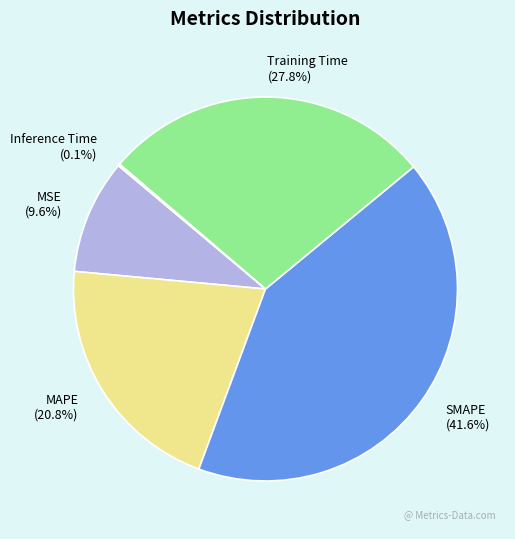

Is there a majority slice in this chart?

No